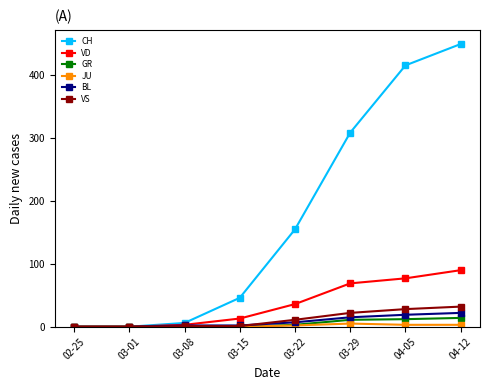

Which series has the largest range (max minus min)?

CH